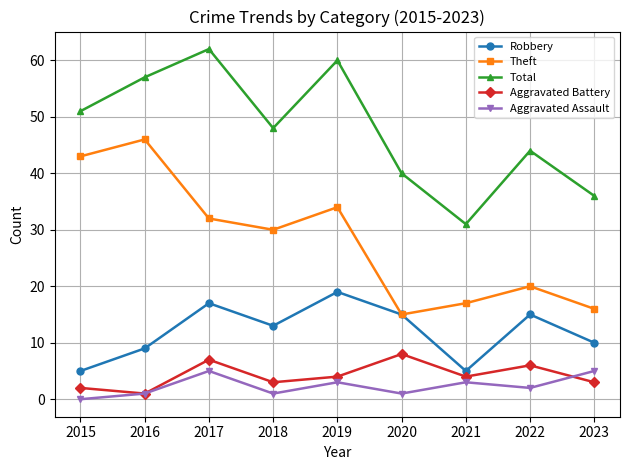

True or false: Theft and Aggravated Assault cross at least once.

False